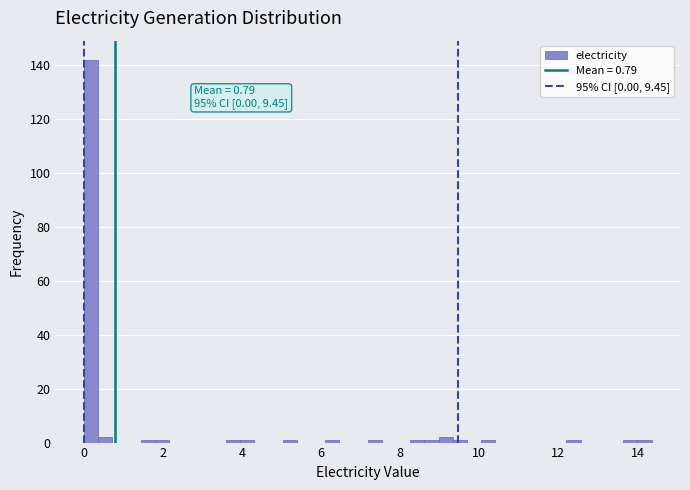

Read against the x-axis, roughly where is the centre of the tallest bar?

0.2